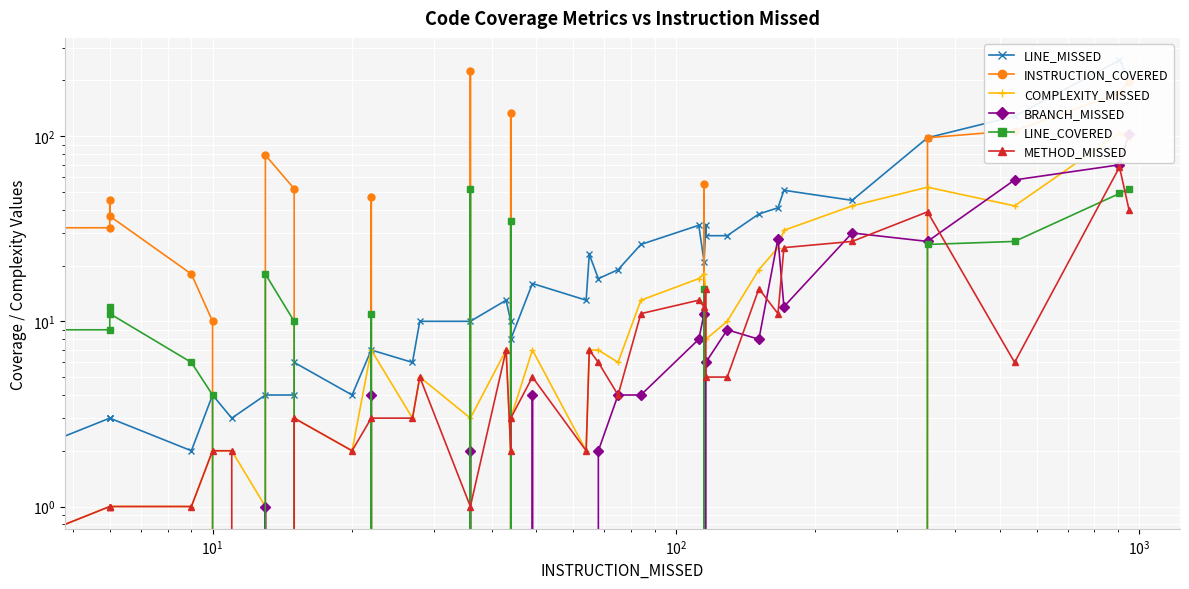

In COMPLEXITY_MISSED, how many points are lower than both neighbors (excluding endpoints)?

9